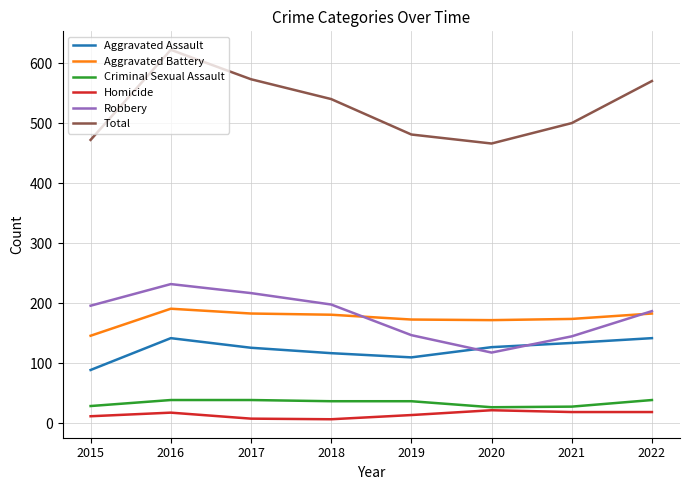

What value does the Total series have at 2019, to the nearest 10?

480